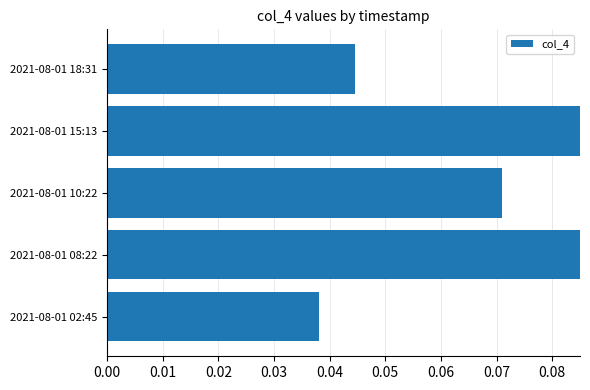

What is the difference between the maximum and minimum values?

0.1